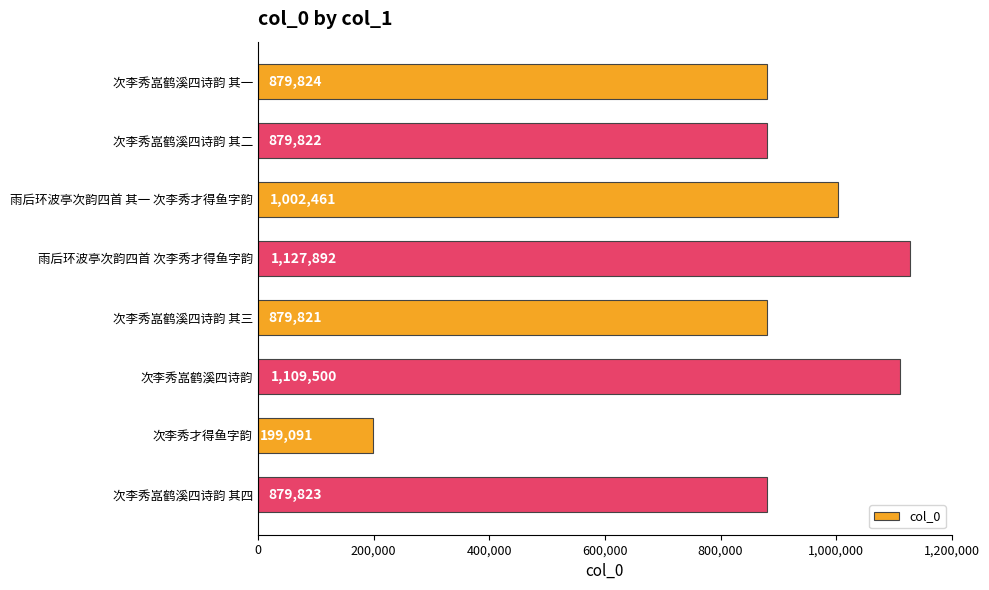

Which category has the highest value across all series?

雨后环波亭次韵四首 次李秀才得鱼字韵